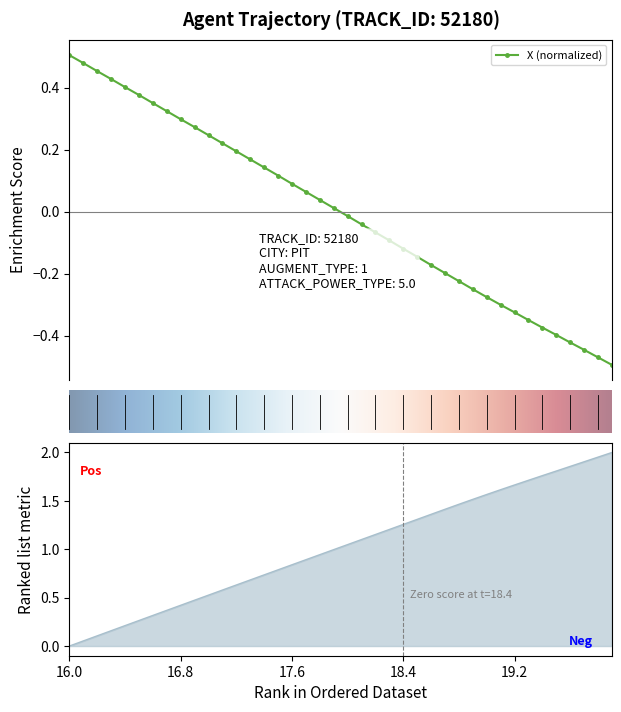

True or false: X (normalized) has more than 2 interior local peaks.

False